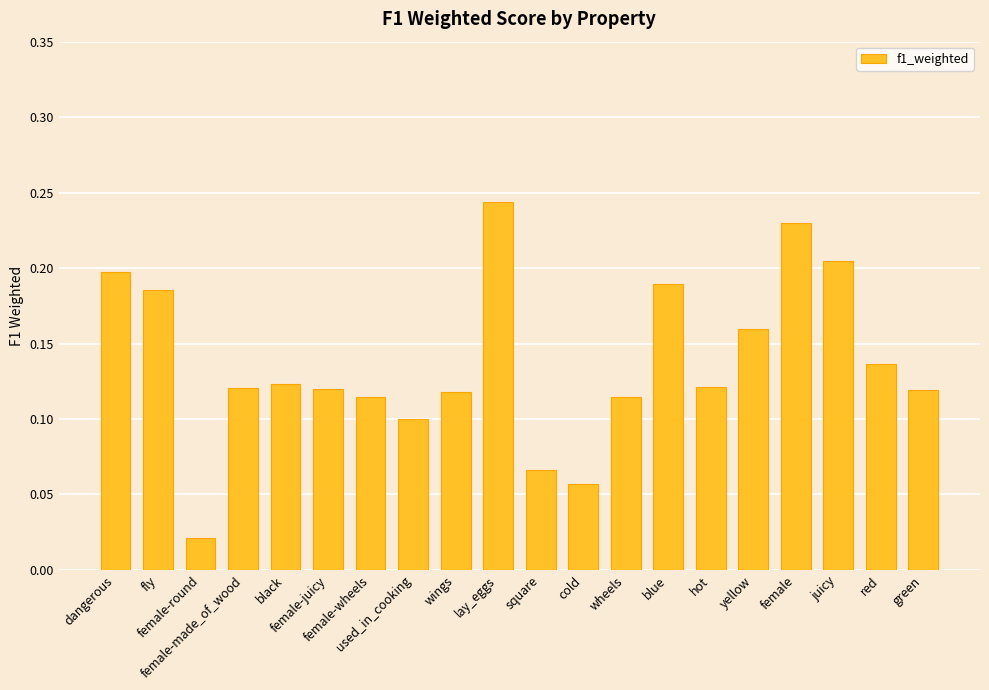

Between black and cold, which is larger?

black